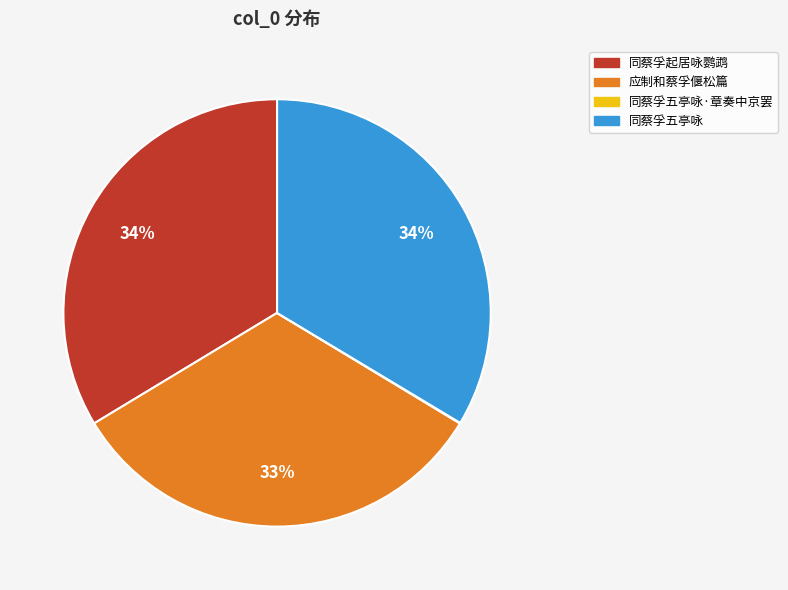

Is there a majority slice in this chart?

No